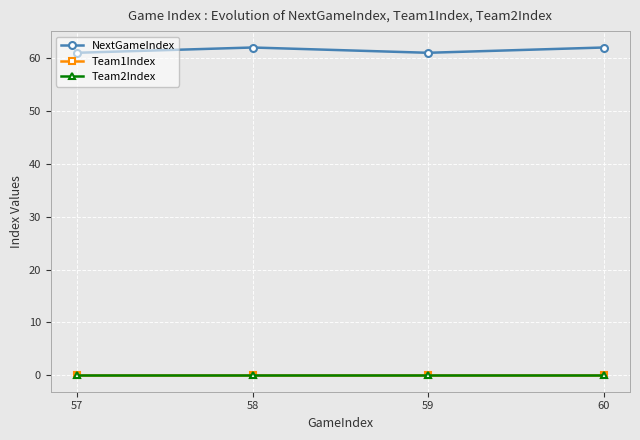

In NextGameIndex, how many points are higher than both neighbors (excluding endpoints)?

1